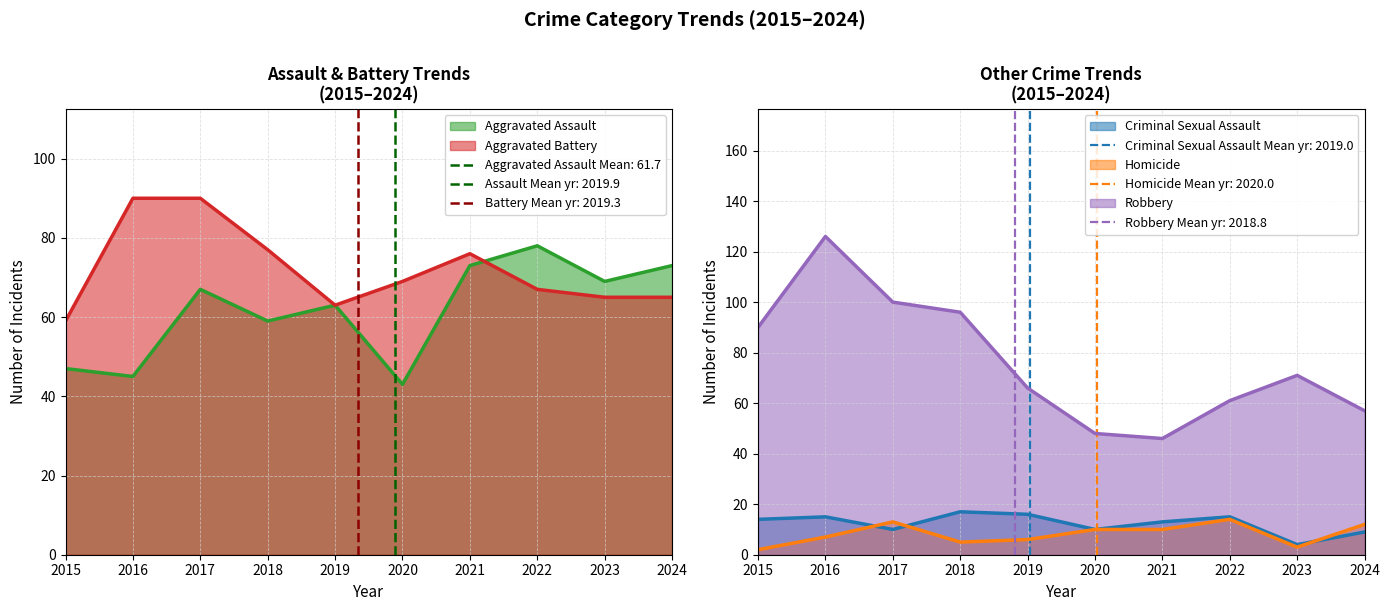

At which label is Robbery closest to 86?

2015